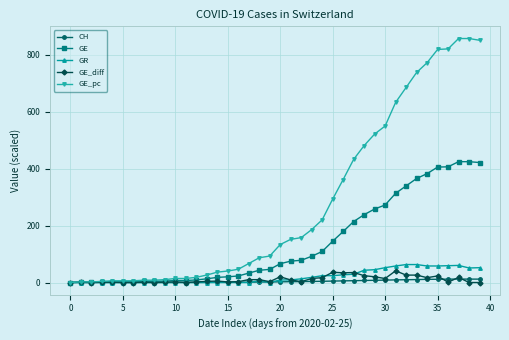

How many lines are shown in the chart?

5